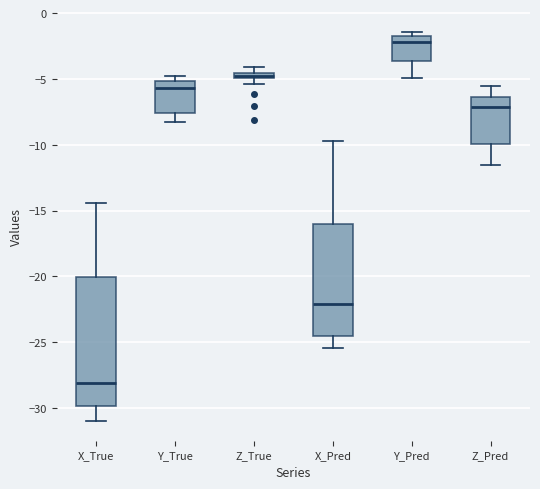

Where is the upper edge of the box for X_Pred on the y-axis? The values are not printed on the chart, so give them approximately, as read against the axis.

-16.0